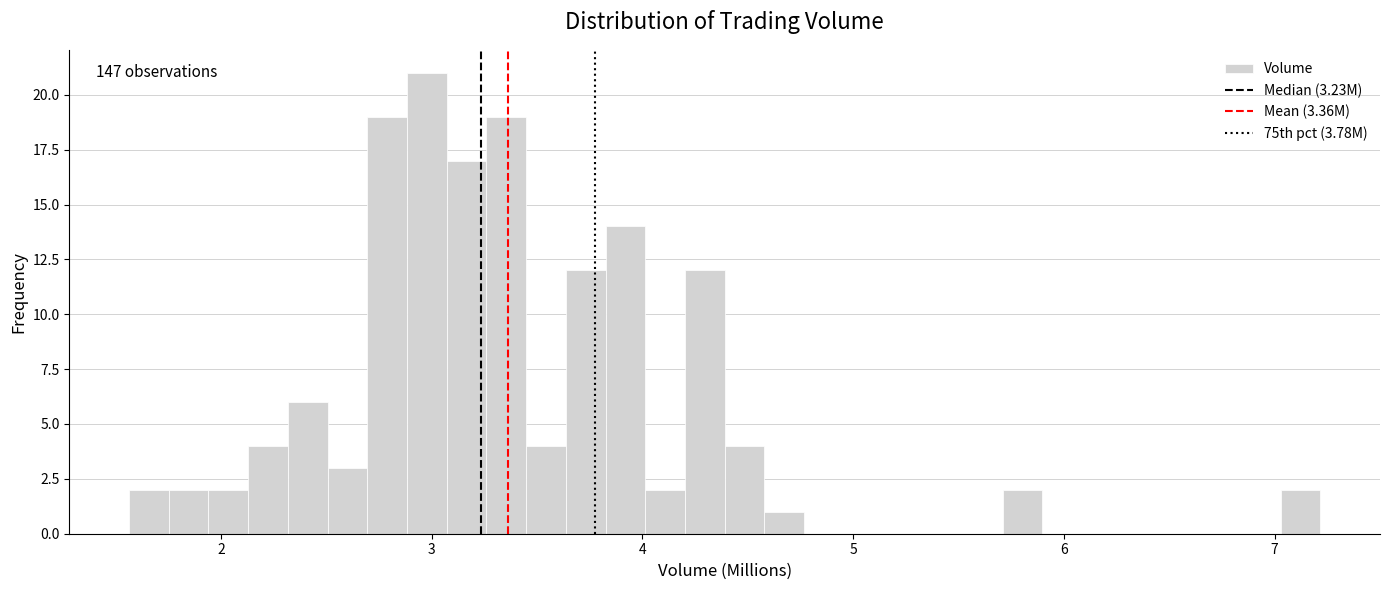

Read against the x-axis, roughly where is the centre of the tallest bar?

3.0